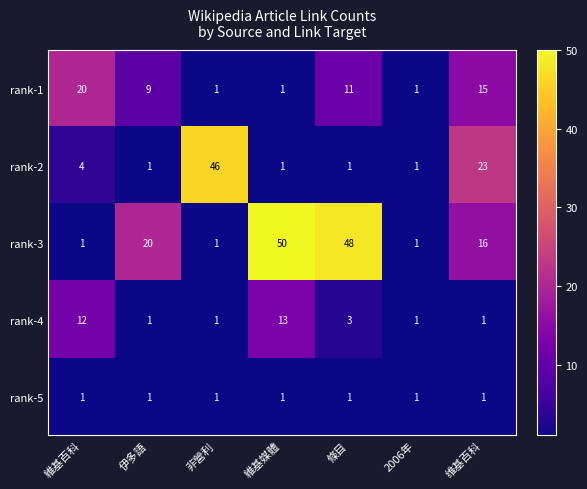

At which category is the sum across all series the highest?

維基媒體